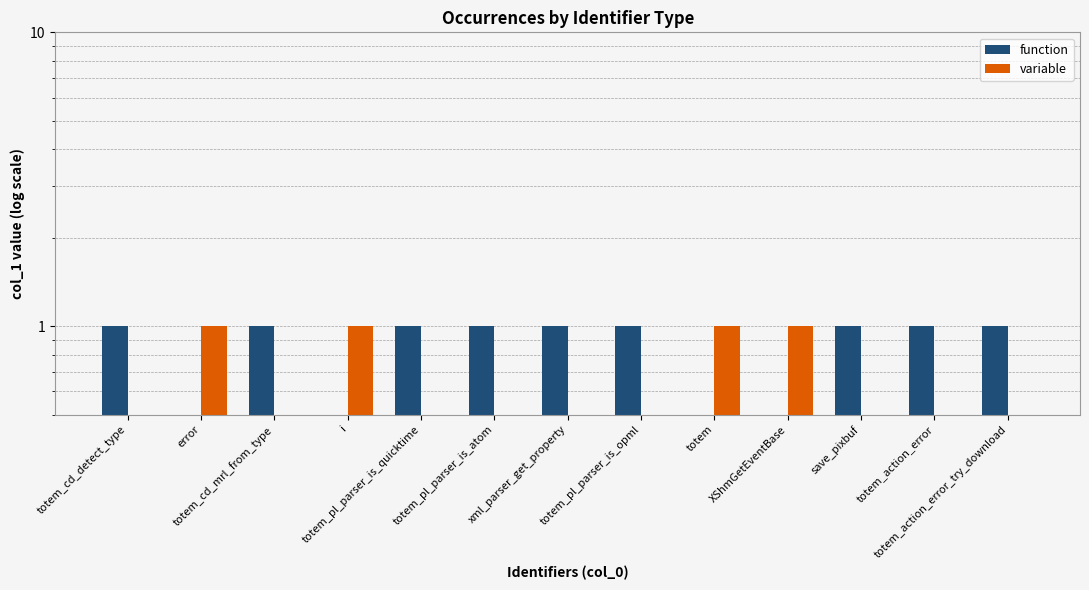

What is the sum of all variable values?

4